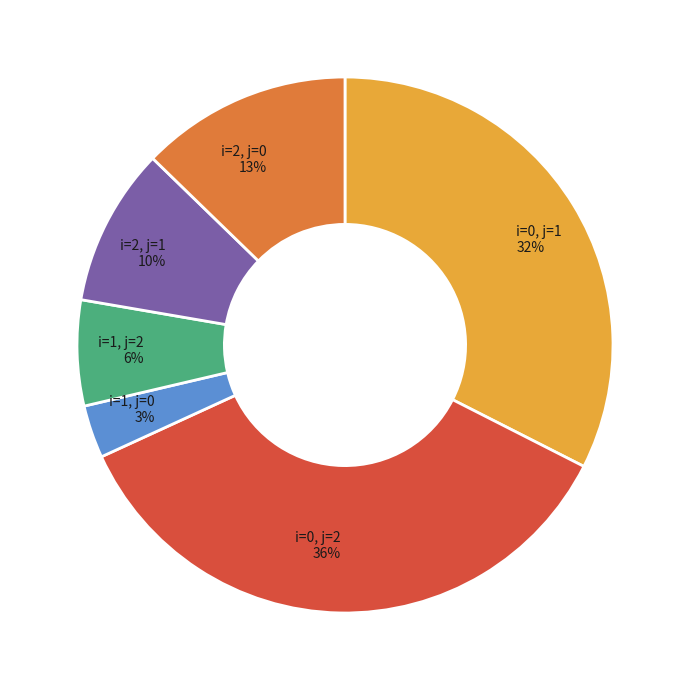

How many slices are in this pie chart?

6